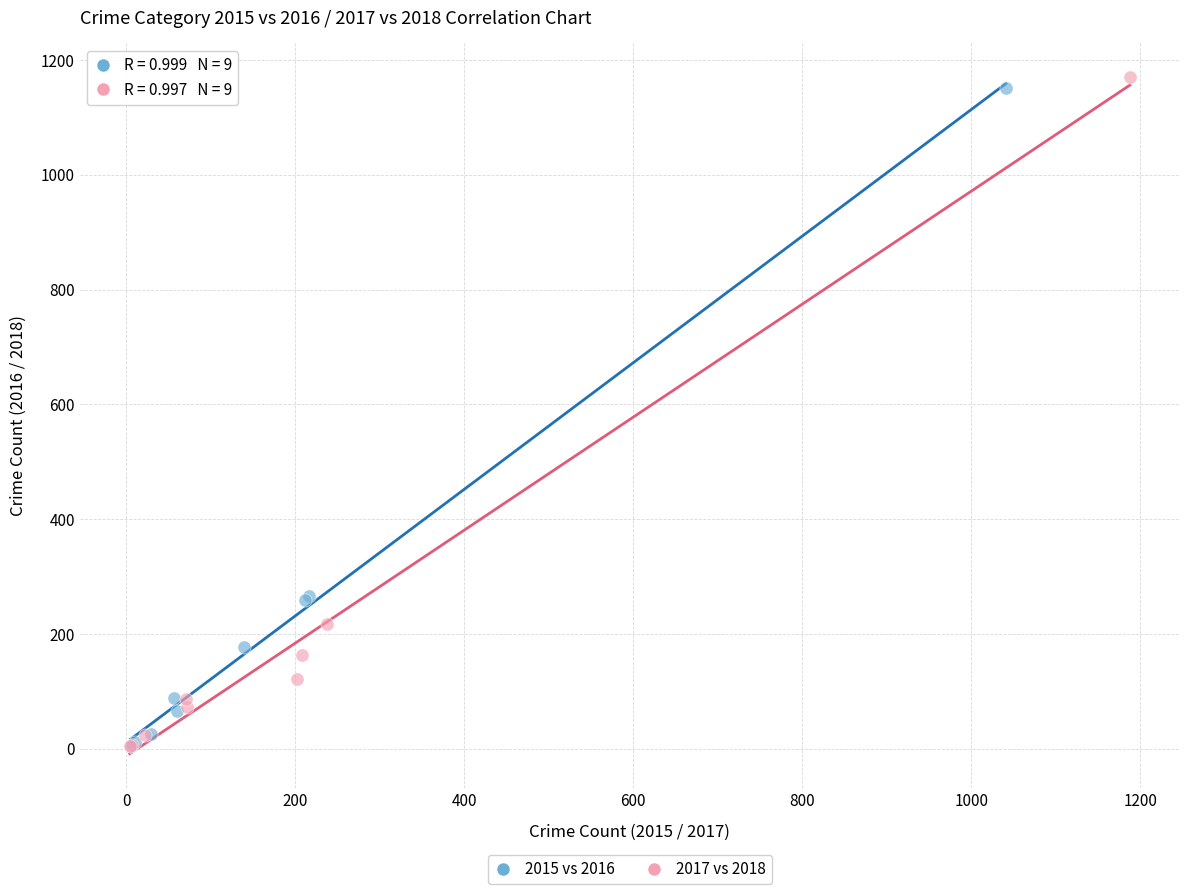

Which series has the widest spread of Y values?

2017 vs 2018